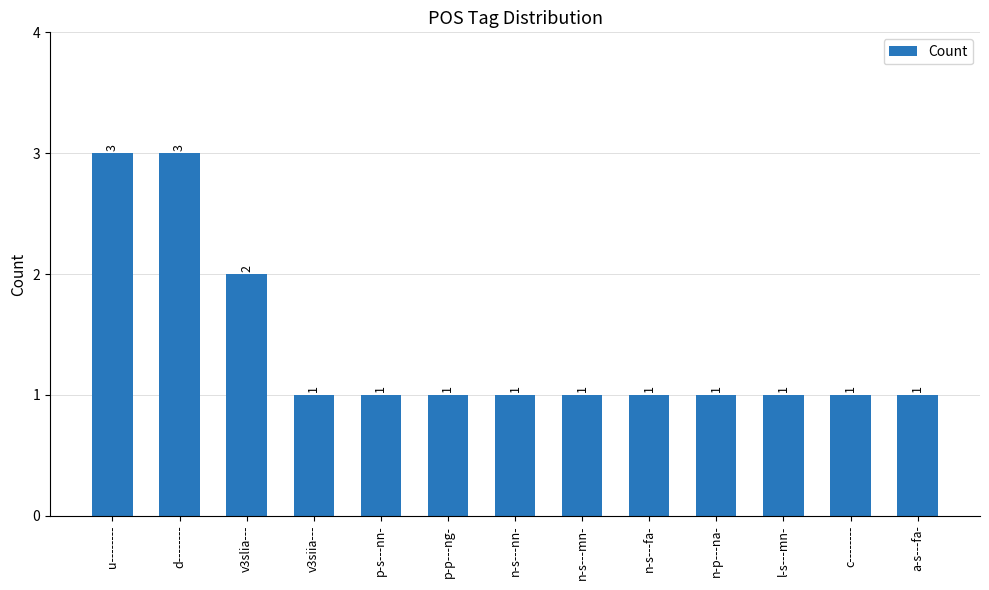

The value at n-s---mn- is 1. True or false?

True